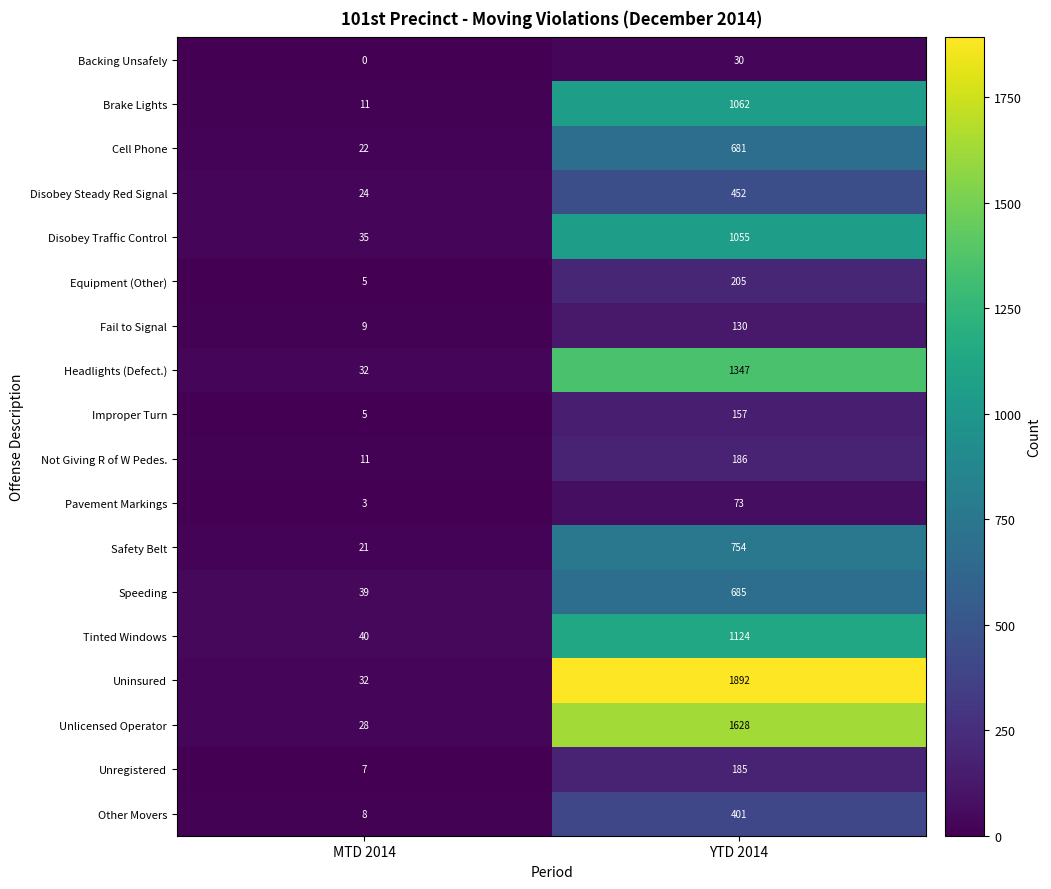

Read the Headlights (Defect.) value at YTD 2014, to the nearest 10.

1350